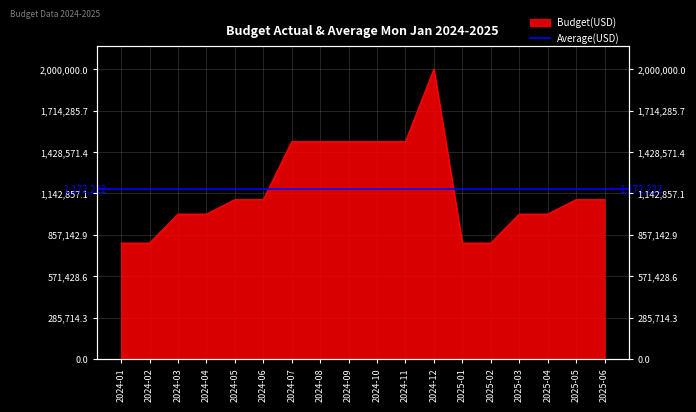

Read the value at 2024-10.

1500000